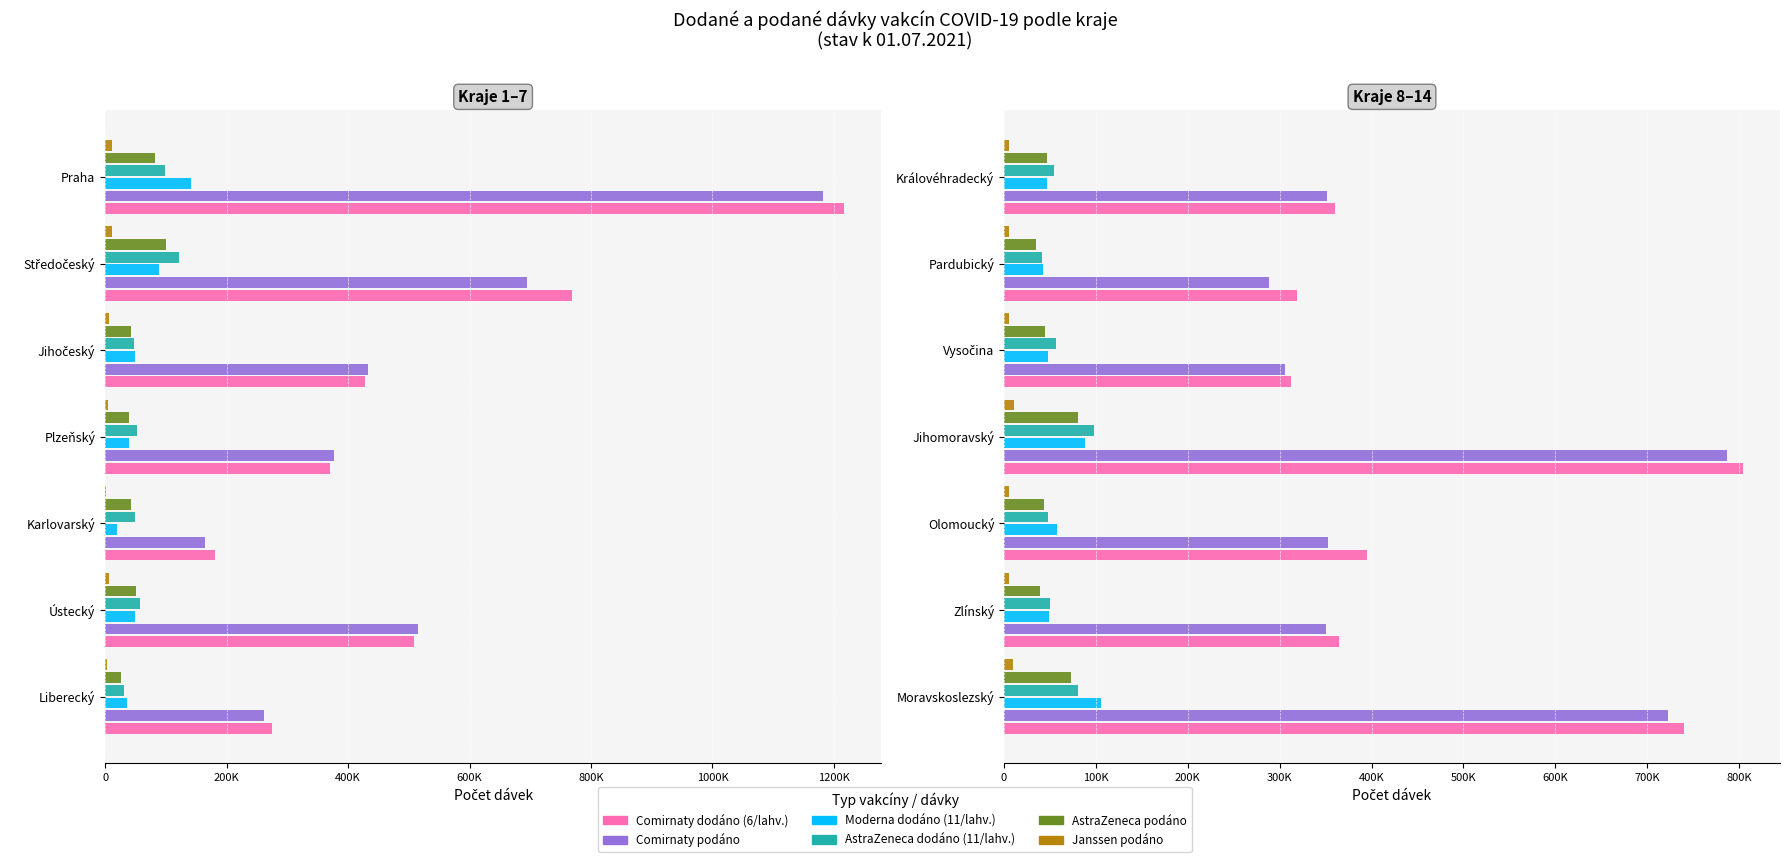

Does the chart contain any negative values?

No